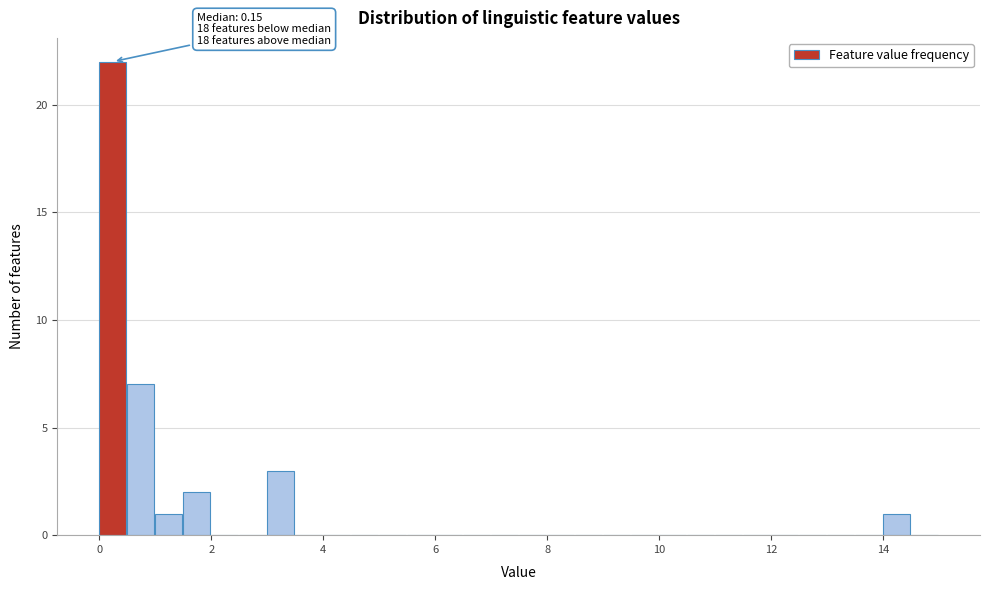

Read against the x-axis, roughly where is the centre of the tallest bar?

0.2